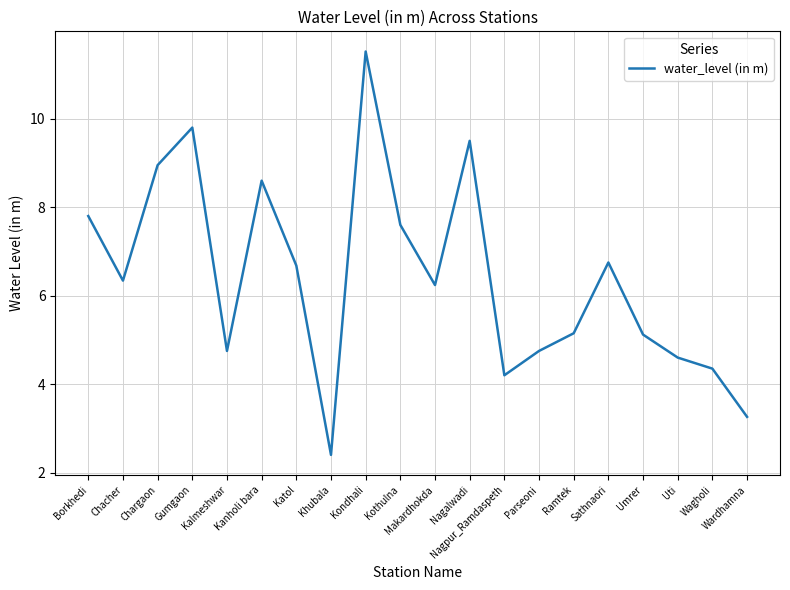

True or false: there are more than 2 points higher than both neighbors.

True